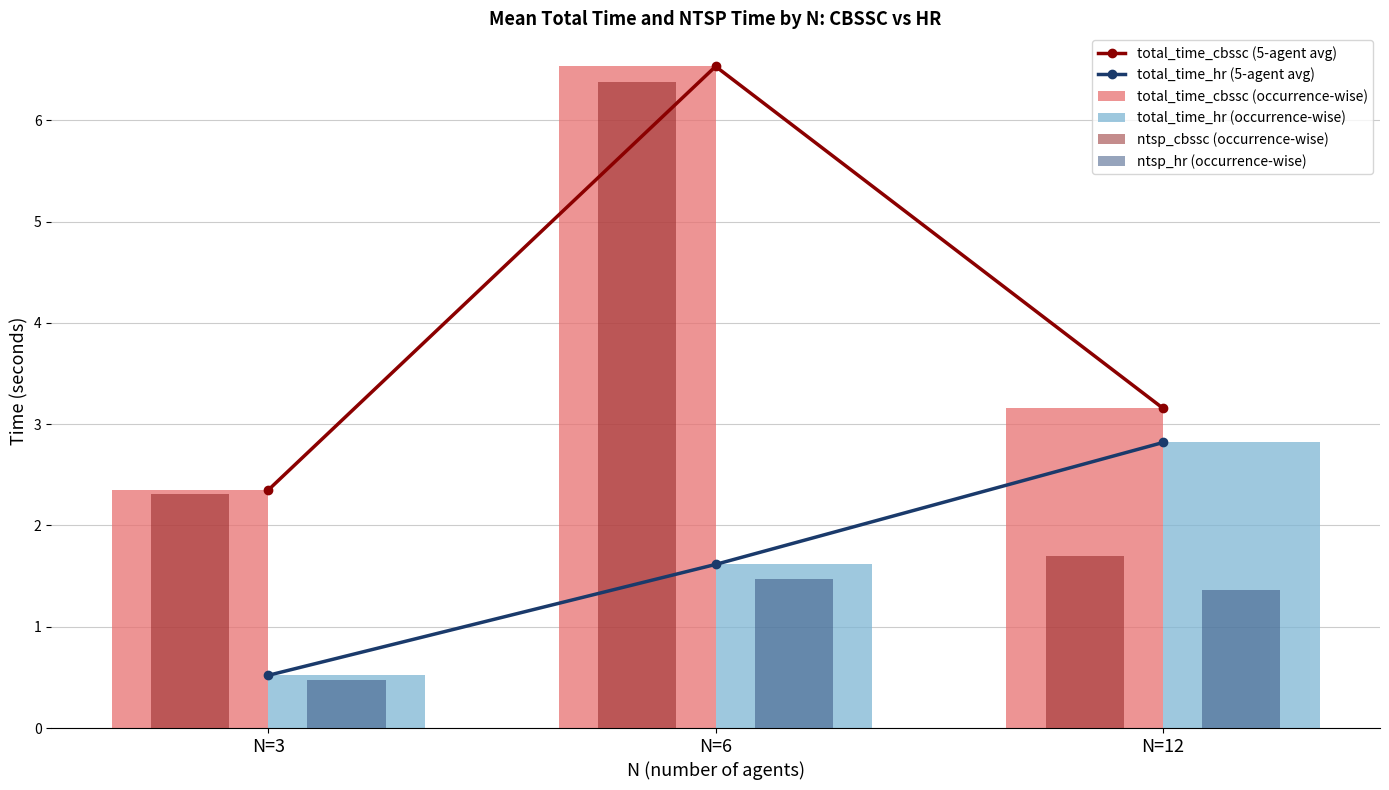

What is the sum of the total_time_cbssc (occurrence-wise) values at N=6 and N=12?

9.7